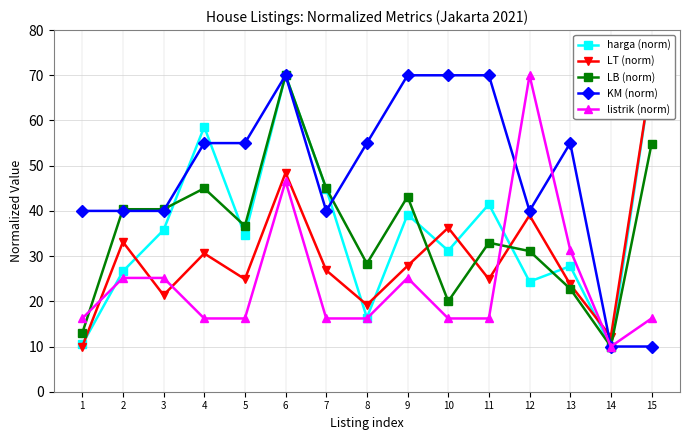

At which category is the sum across all series the highest?

6